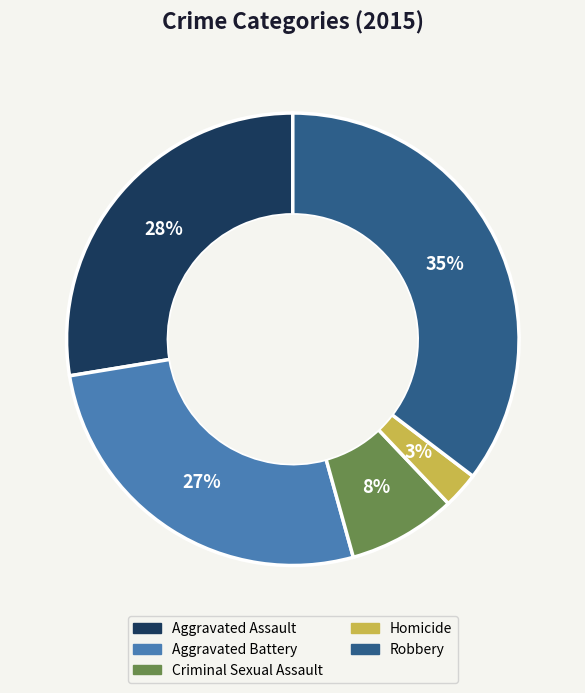

Is Aggravated Battery the majority of the pie?

No